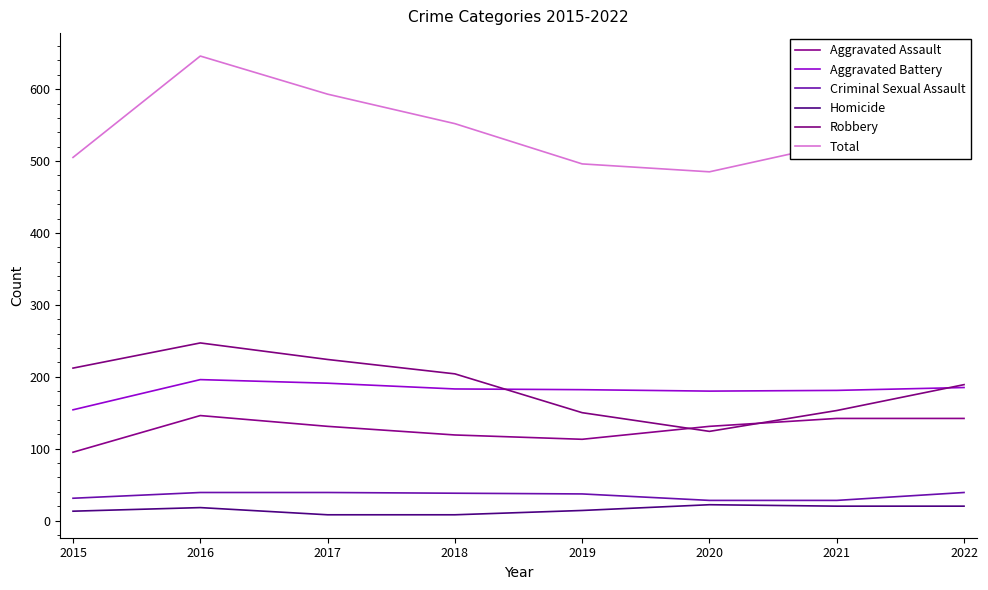

List the series in order of their peak value, lowest first.

Homicide, Criminal Sexual Assault, Aggravated Assault, Aggravated Battery, Robbery, Total